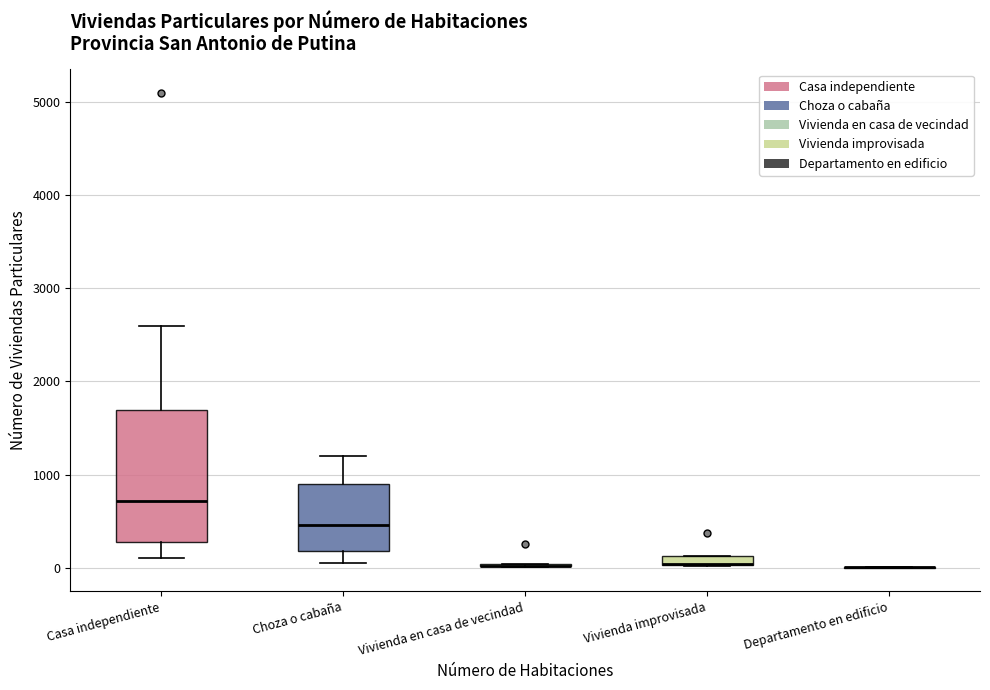

Comparing the boxes themselves (not the whiskers), which one is the tallest?

Casa independiente